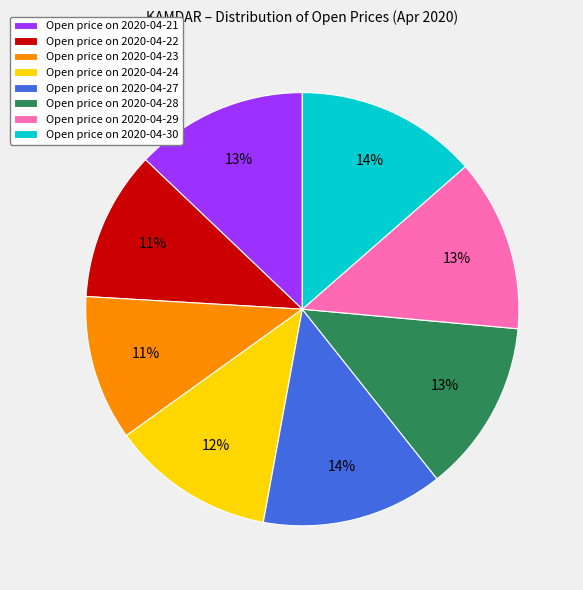

How many slices are in this pie chart?

8